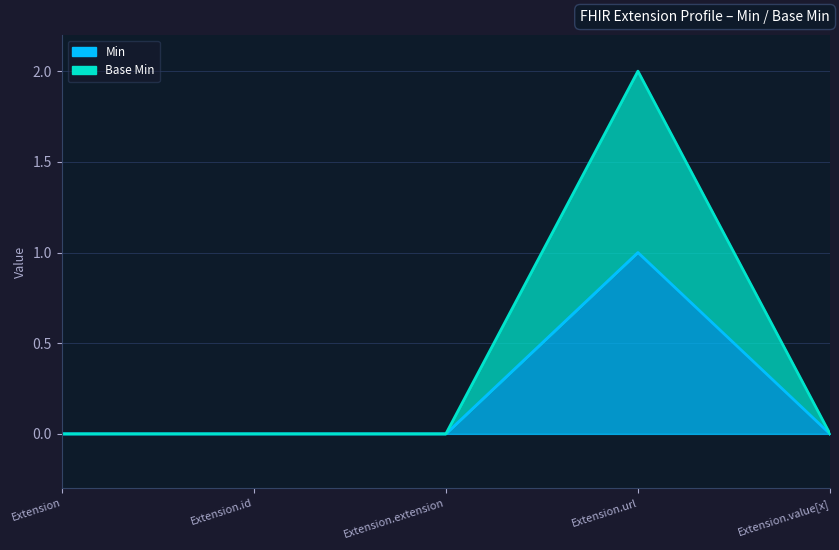

Reading right to left, extract all data points from this chart.

Min: 0	1	0	0	0
Base Min: 0	2	0	0	0